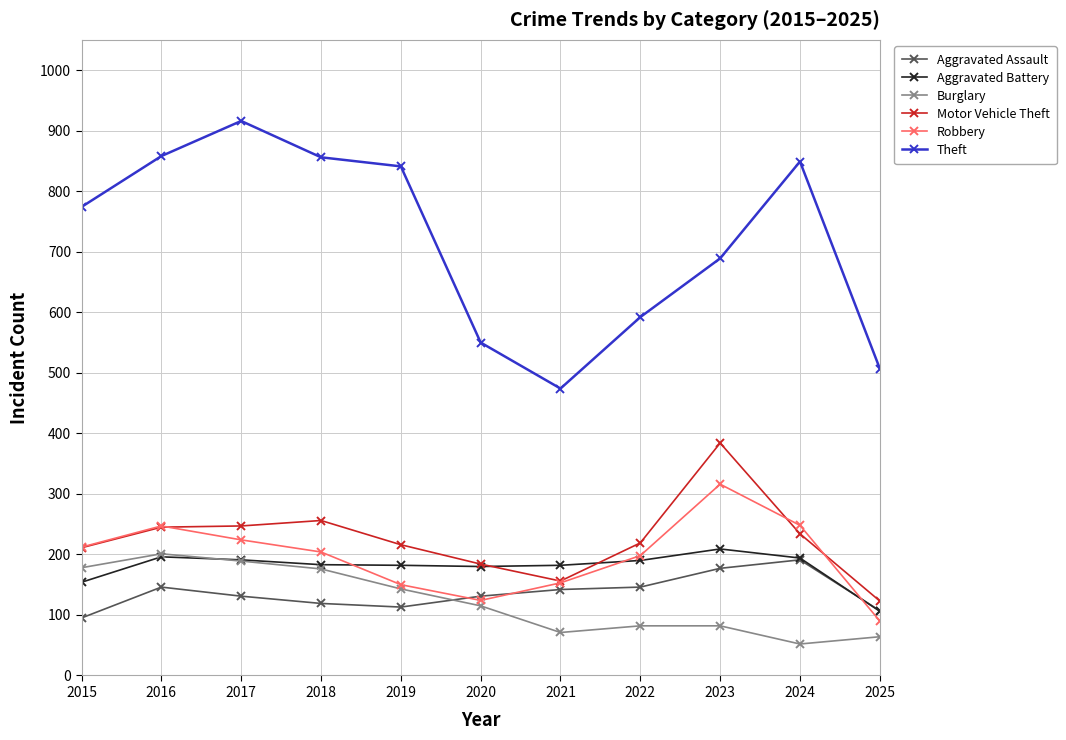

Which series has the largest total across all categories?

Theft